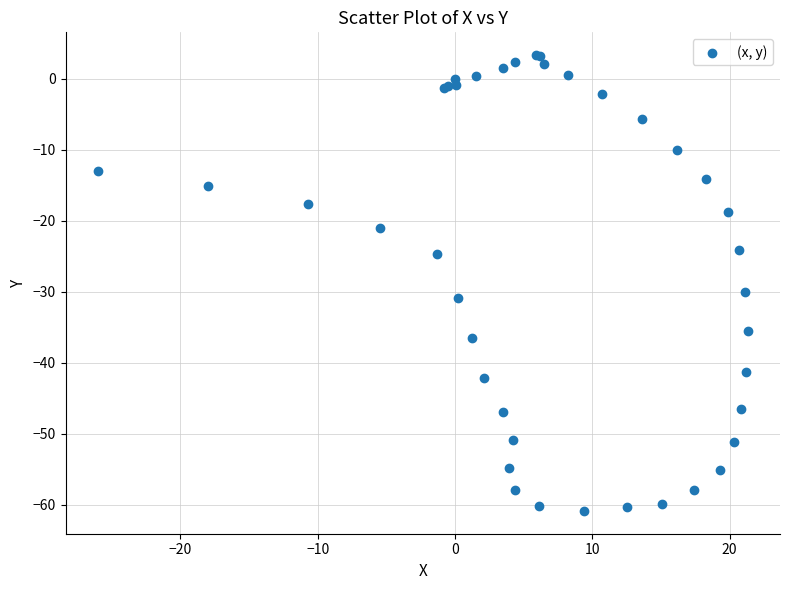

What Y value in the scatter plot is closest to -28?

-30.0